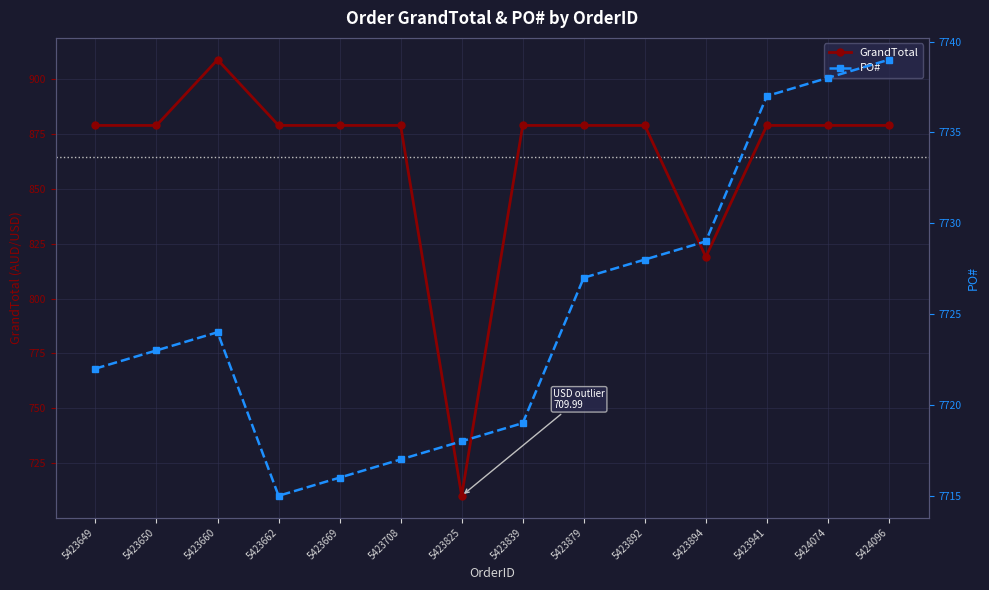

The PO# series shows 4082.3 at 5423894. True or false?

False